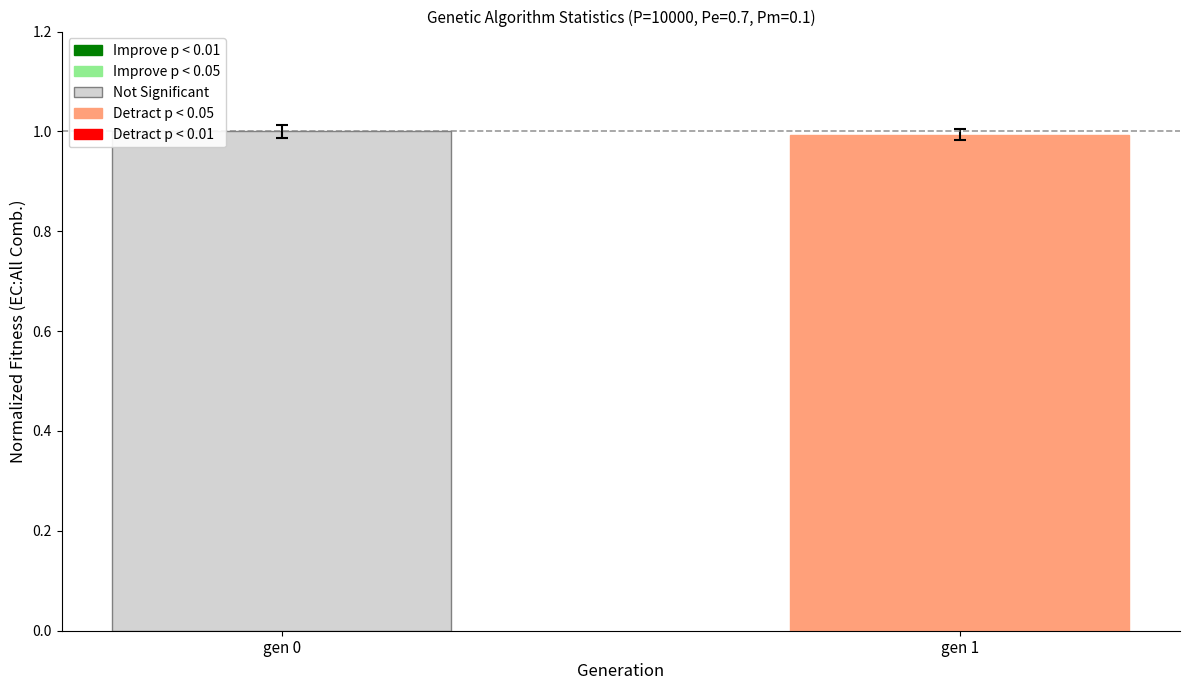

What is the average value?

1.0